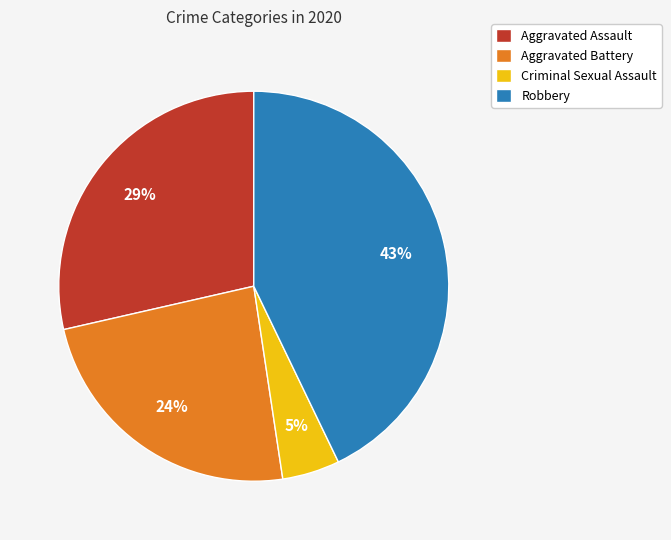

To the nearest percent, what is the difference between the Aggravated Assault and Criminal Sexual Assault slice percentages?

24%